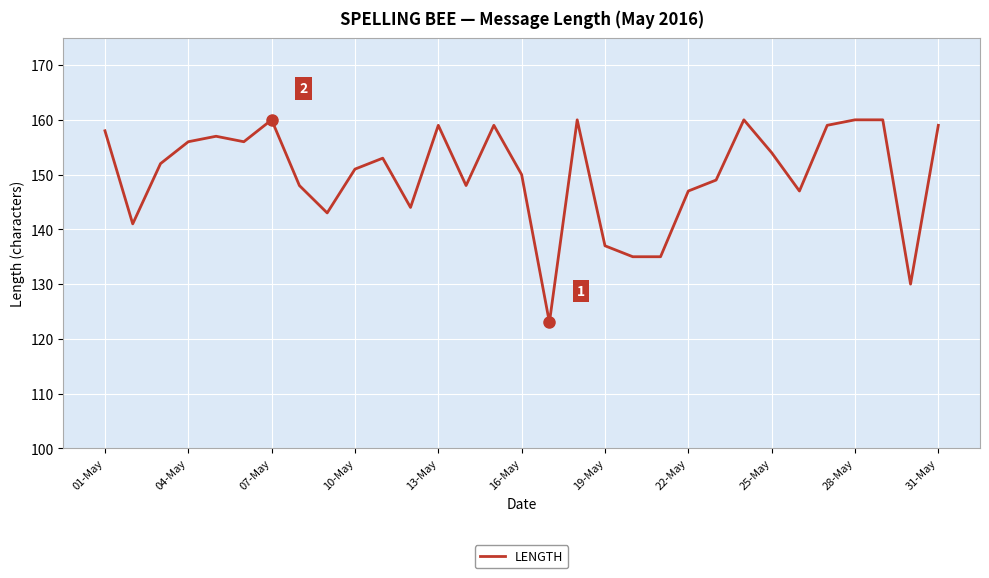

What is the smallest value displayed?

123